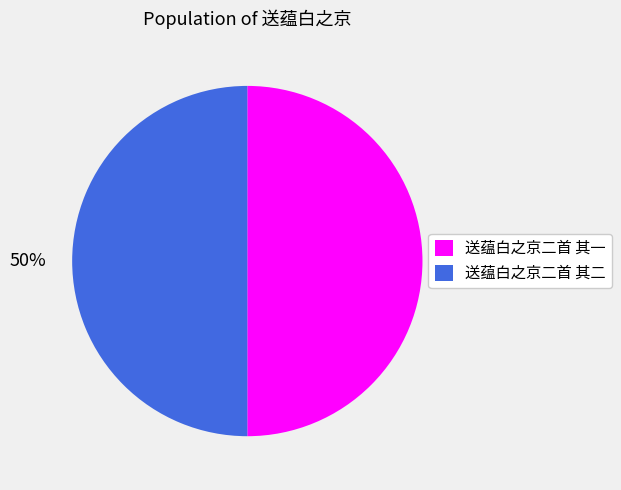

Do 送蕴白之京二首 其二 and 送蕴白之京二首 其一 together represent more than half of the pie?

Yes